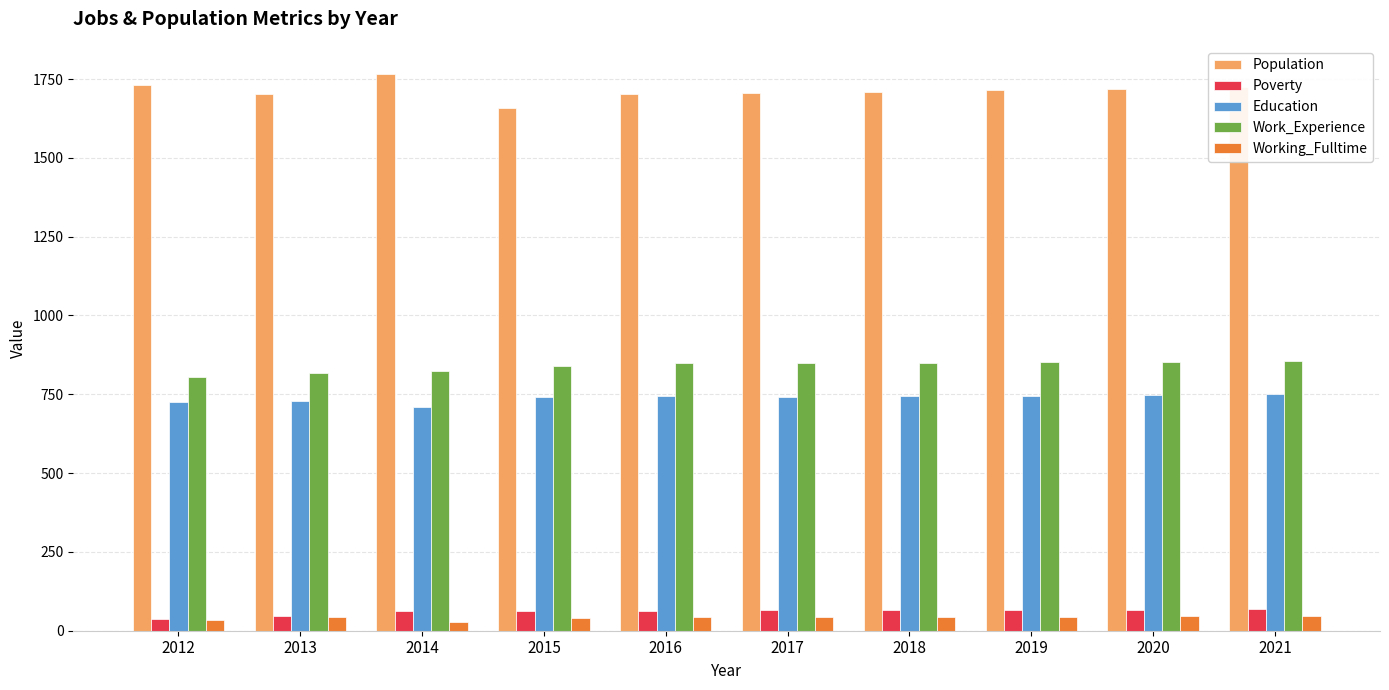

What is the minimum value for Population?

1658